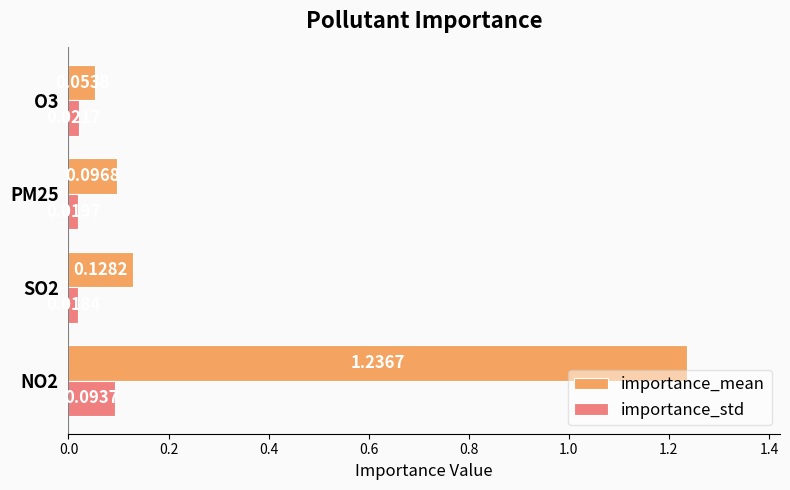

At how many categories does at least one series exceed 0?

4